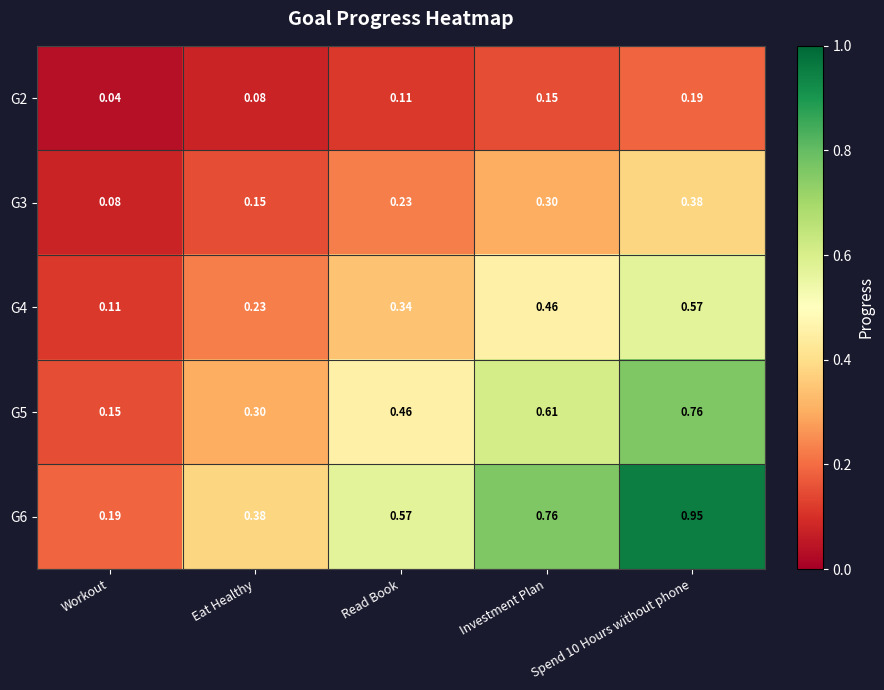

At Investment Plan, list the series in order from smallest to largest.

G2, G3, G4, G5, G6